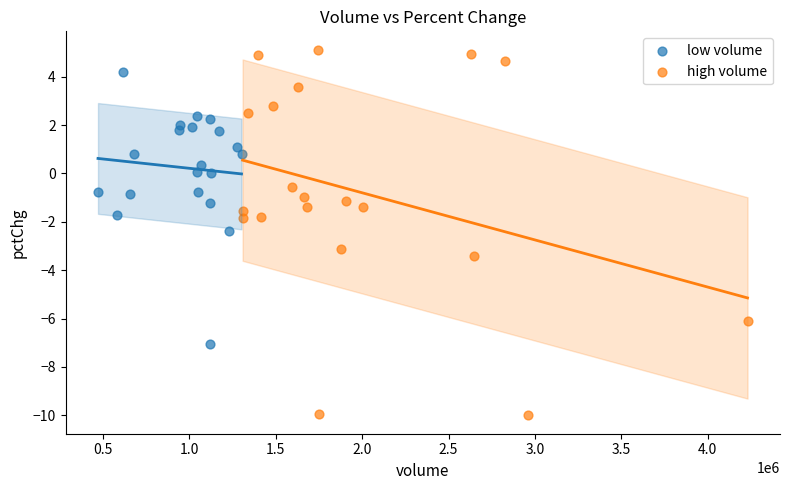

Which series contains the highest Y value?

high volume